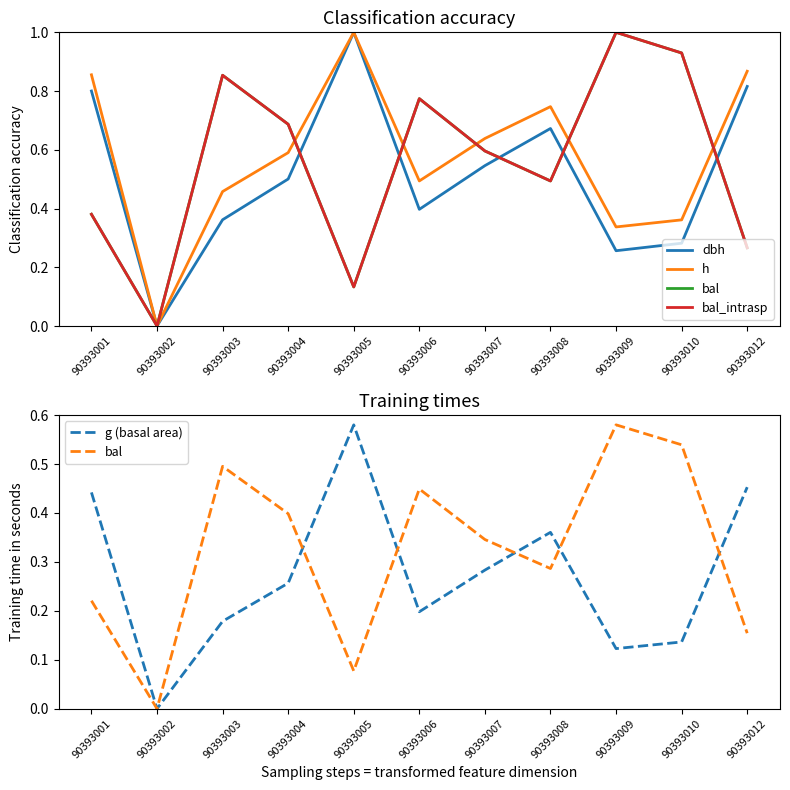

Is it true that bal equals 0.1 at 90393005?

True